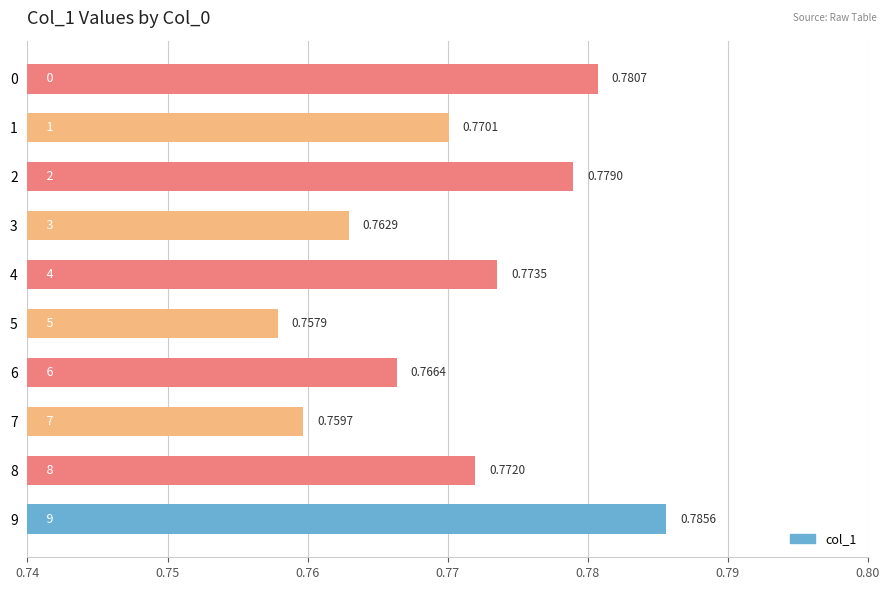

Rank the categories by value from lowest to highest.

5, 7, 3, 6, 1, 8, 4, 2, 0, 9